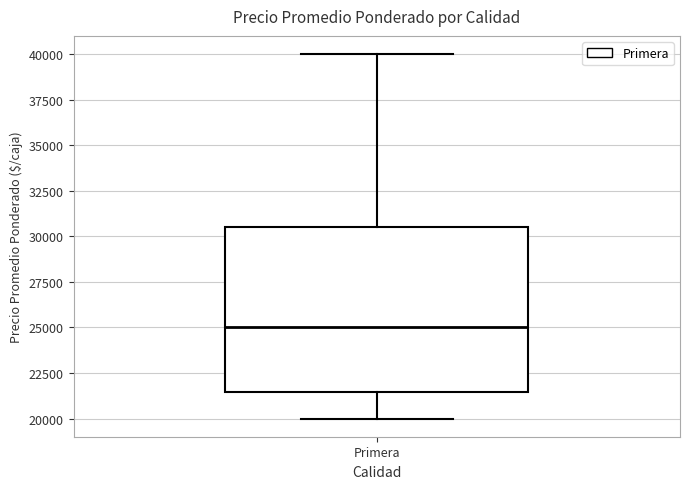

Transcribe this box plot: give where the median line is, the range the box spans, and where the two whiskers end, as read against the y-axis. The values are not printed on the chart, so give them approximately, as read against the axis.

median 25000, box 21500 to 30500, whiskers 20000 to 40000